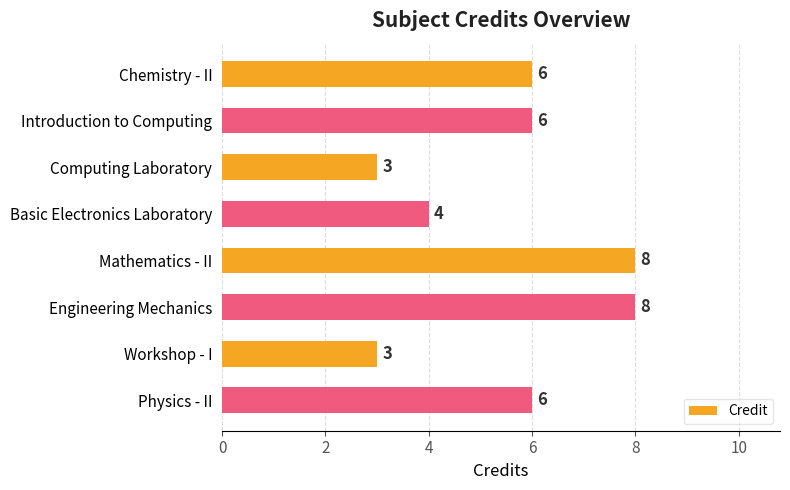

Is it true that the value at Physics - II is 6?

True